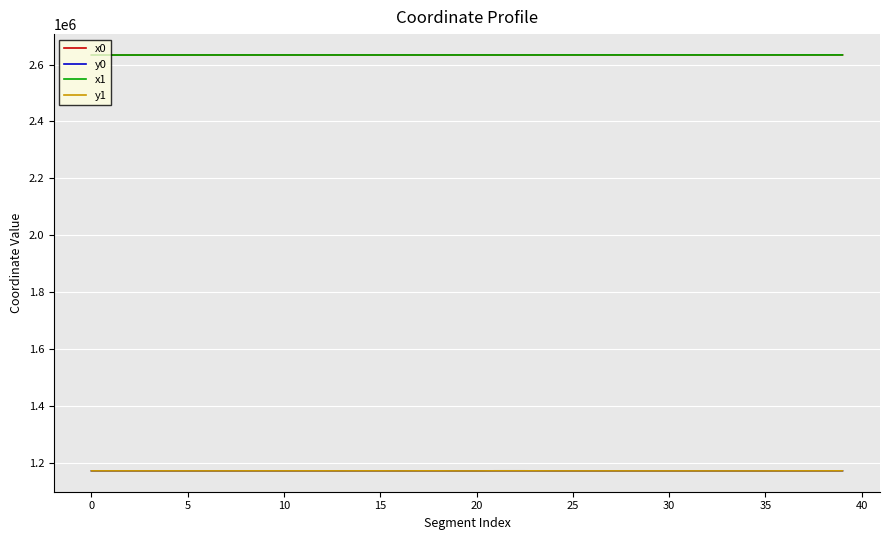

What is the smallest value displayed?

1170674.3